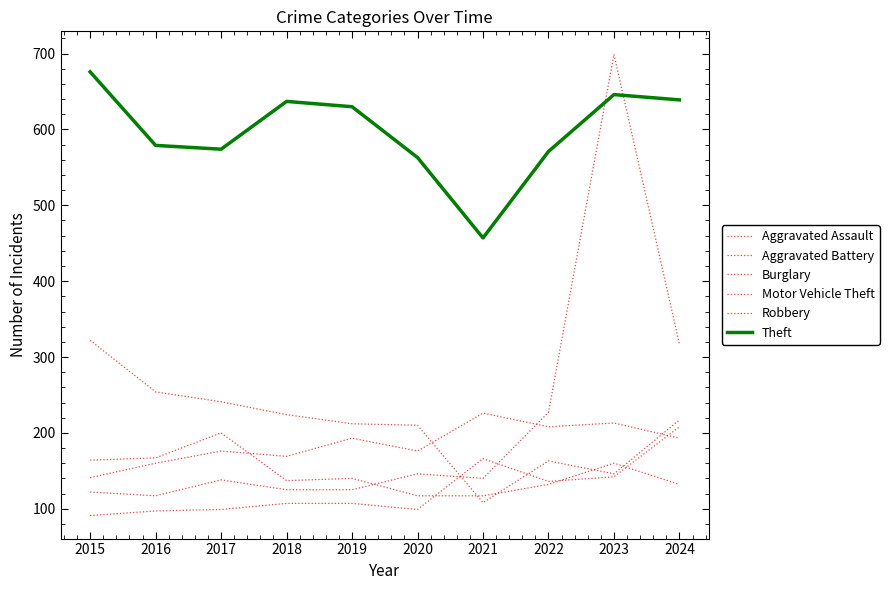

How many lines are shown in the chart?

6